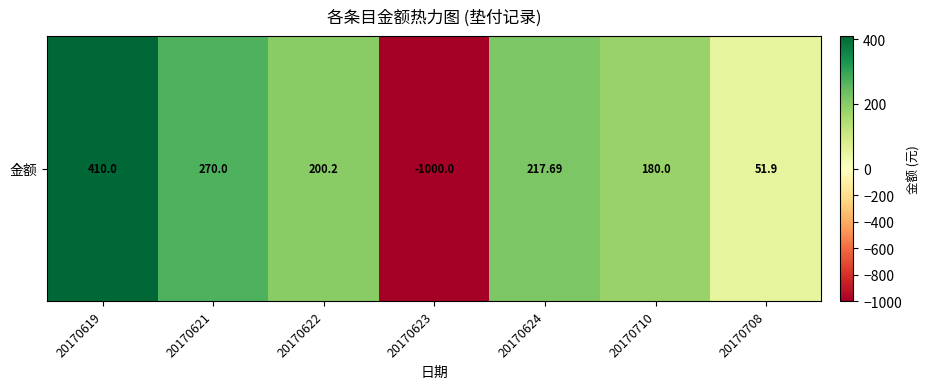

What is the change in value from 20170619 to 20170621?

-140.0